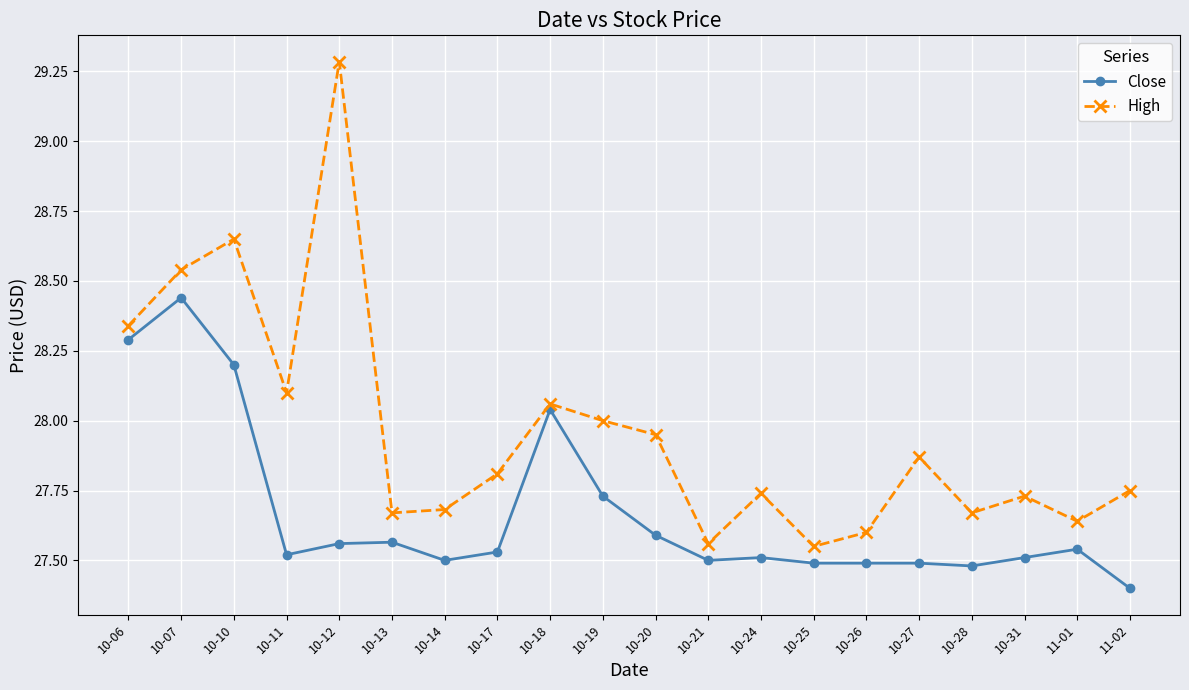

Which series has the largest range (max minus min)?

High